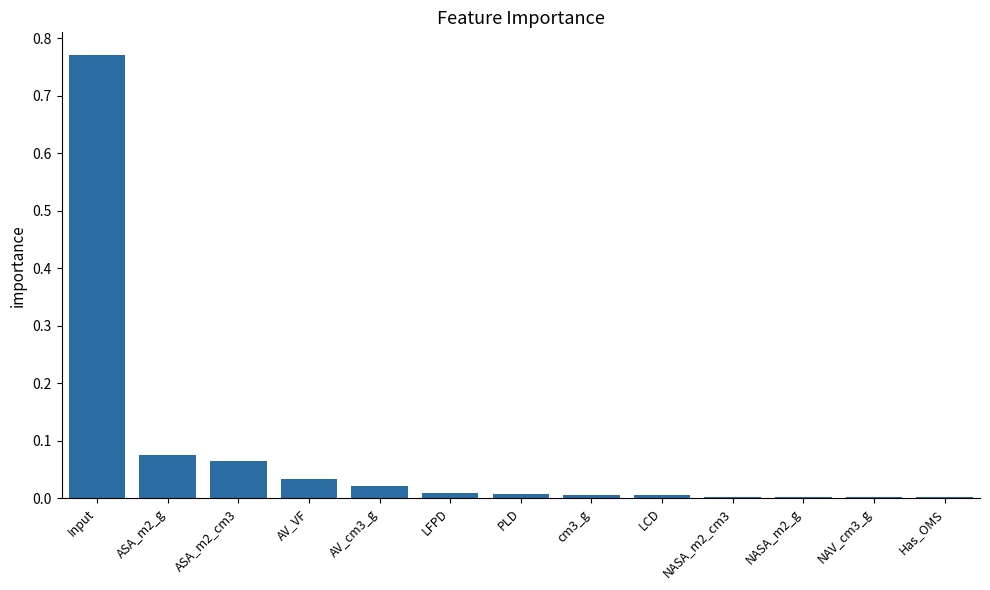

The value at AV_VF is 0.0. True or false?

True